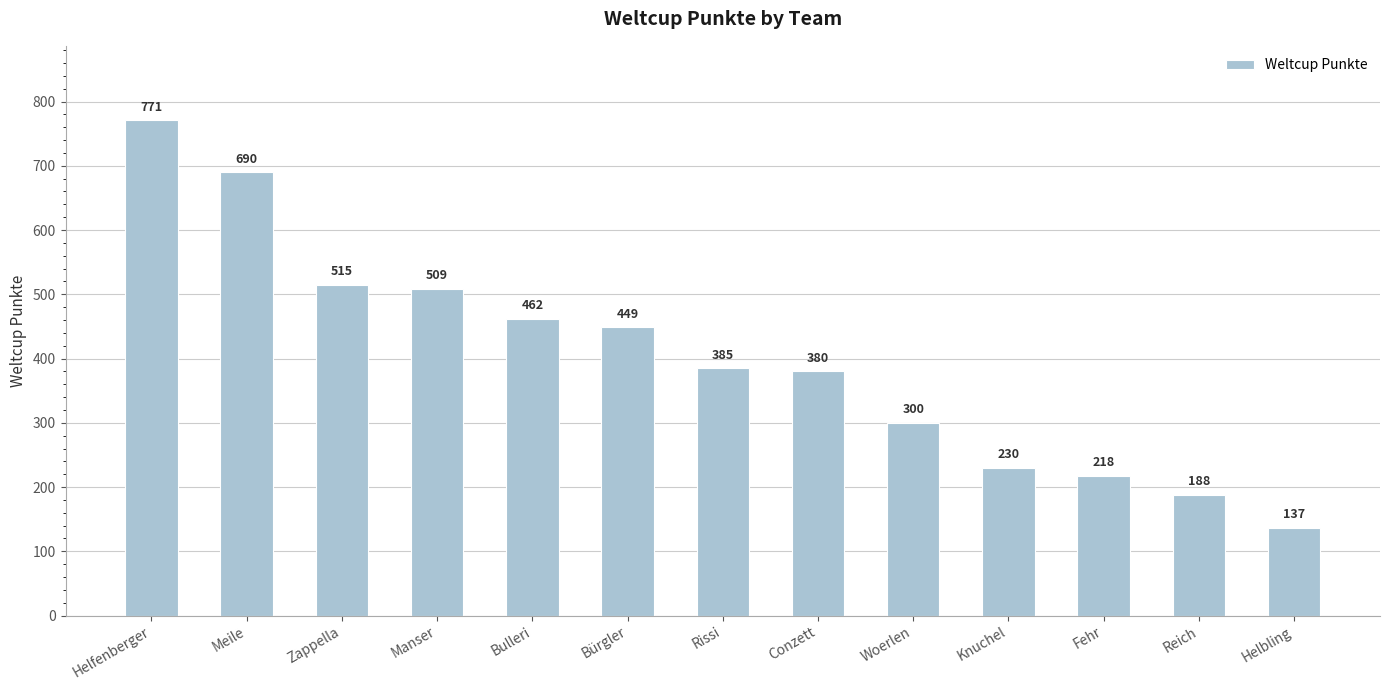

Approximately how many times larger is the value at Knuchel compared to Fehr?

1.1